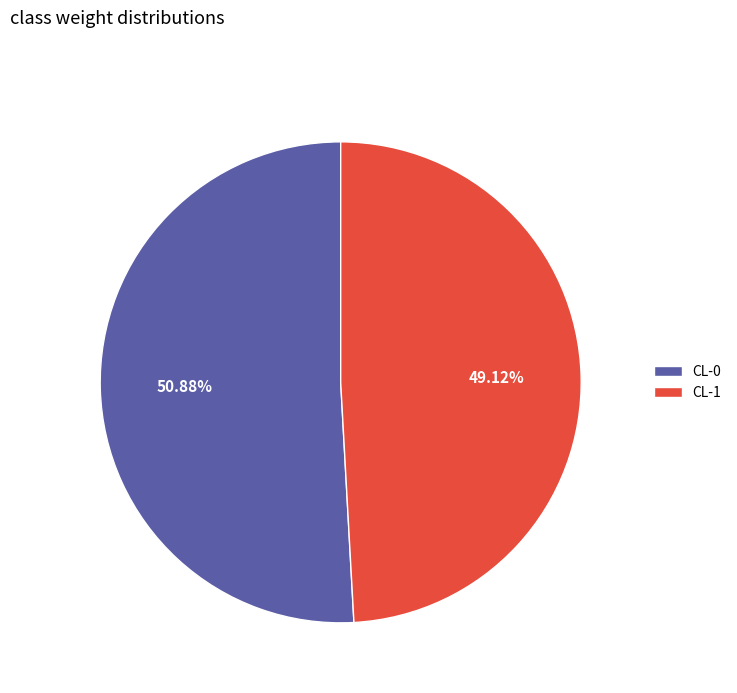

Does CL-1 represent more than half of the total?

No